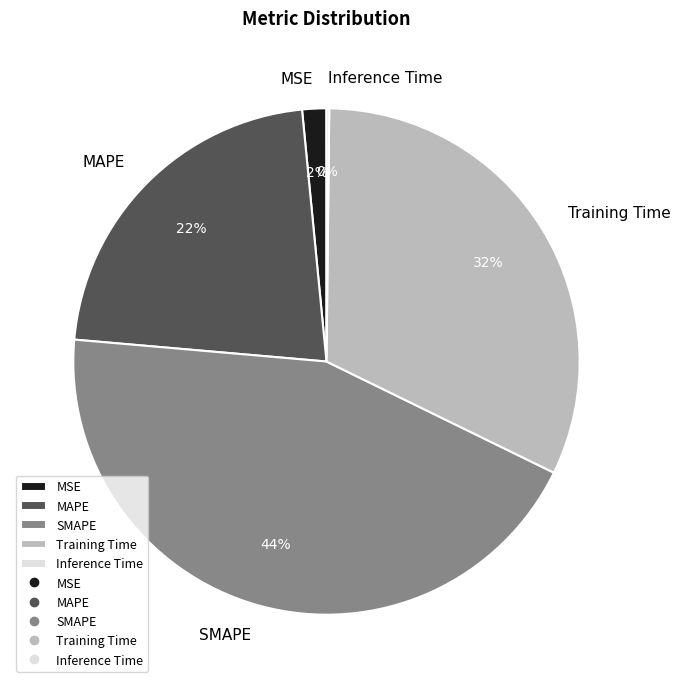

To the nearest percent, what is the average slice percentage?

20%